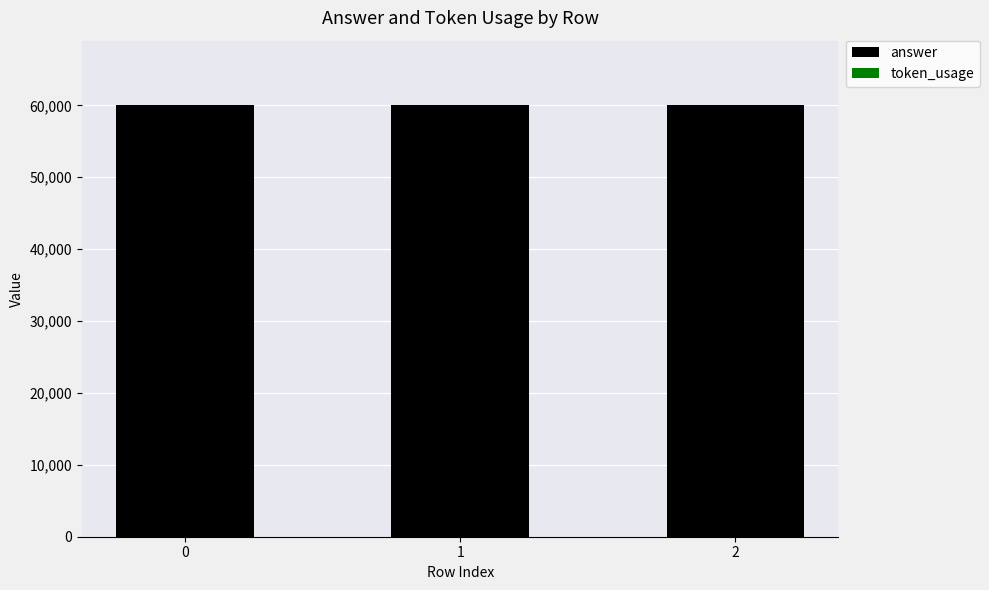

What is the maximum value for answer?

60000